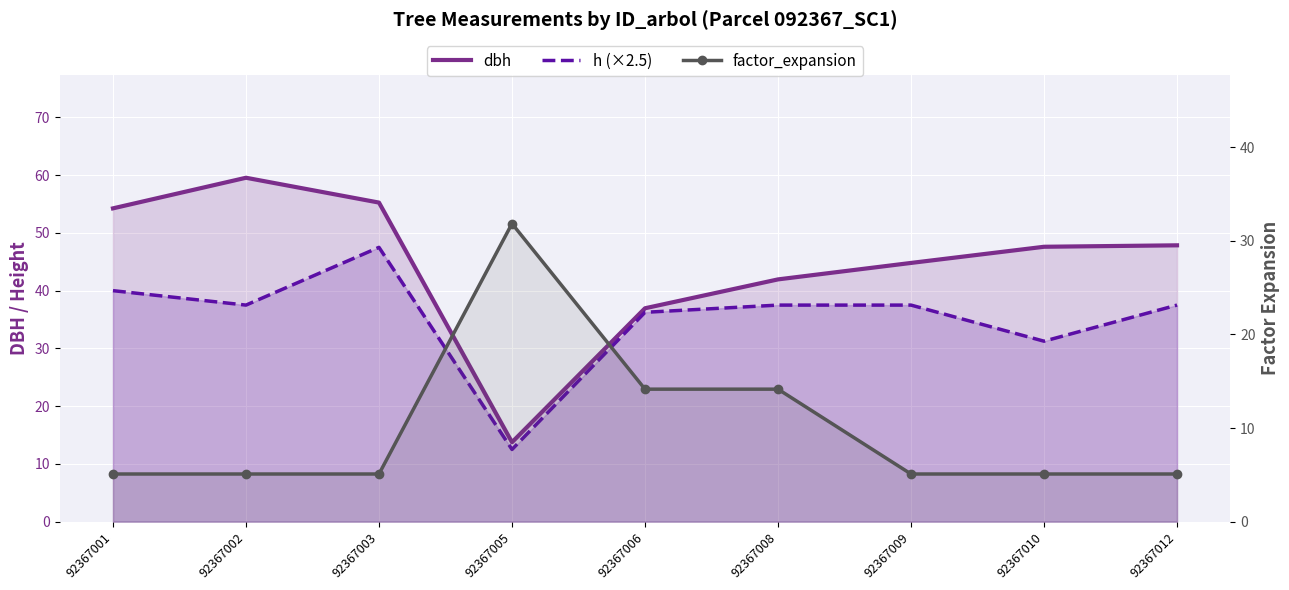

Reading right to left, what are all the values shown in this chart?

dbh: 47.9	47.6	44.8	42.0	37.0	13.8	55.2	59.5	54.2
h (×2.5): 37.5	31.2	37.5	37.5	36.2	12.5	47.5	37.5	40.0
factor_expansion: 5.1	5.1	5.1	14.2	14.2	31.8	5.1	5.1	5.1